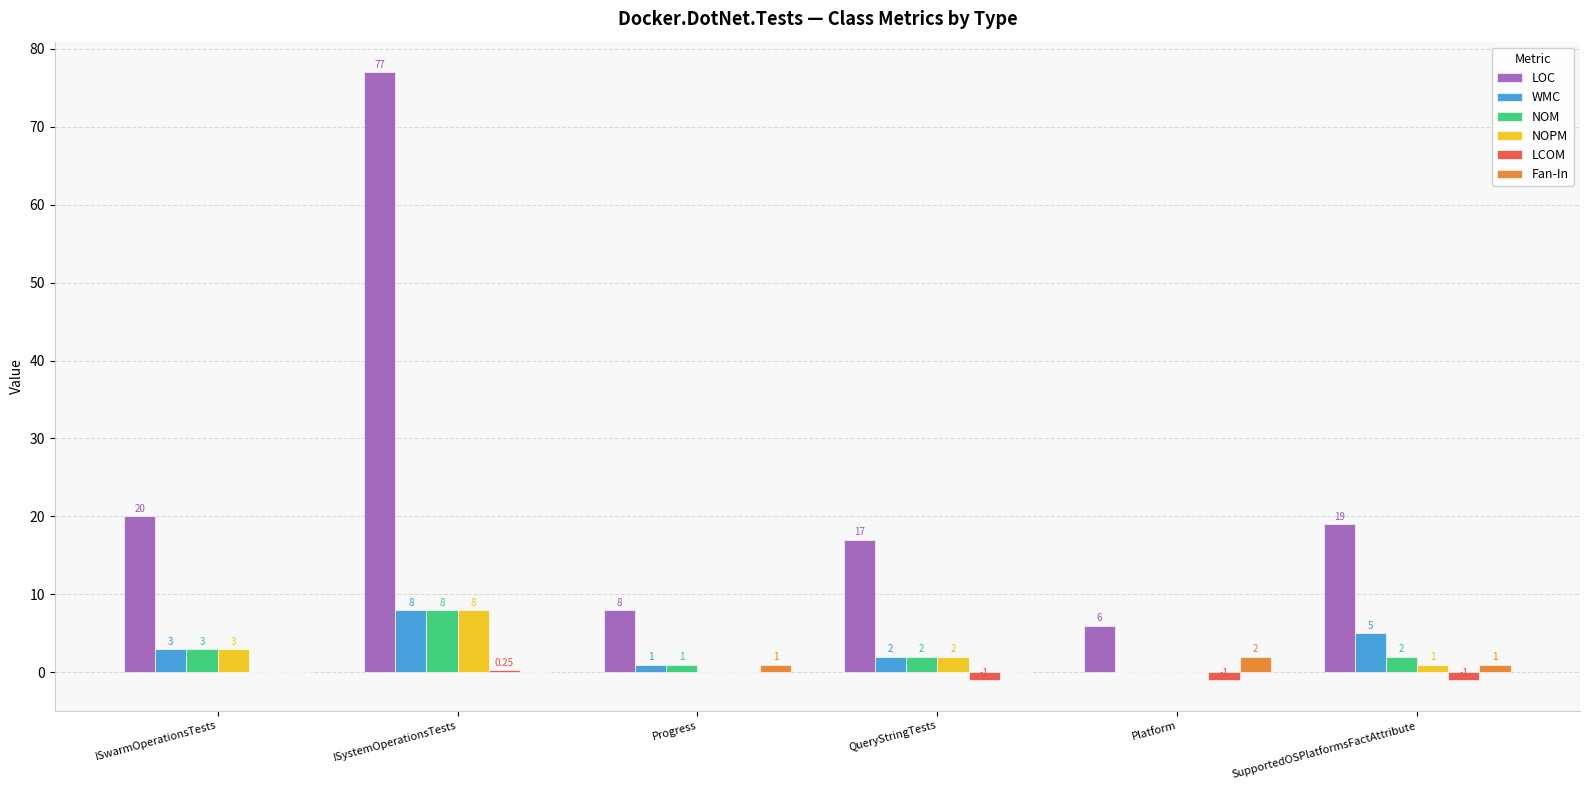

Which series changed the most between ISystemOperationsTests and Progress?

LOC